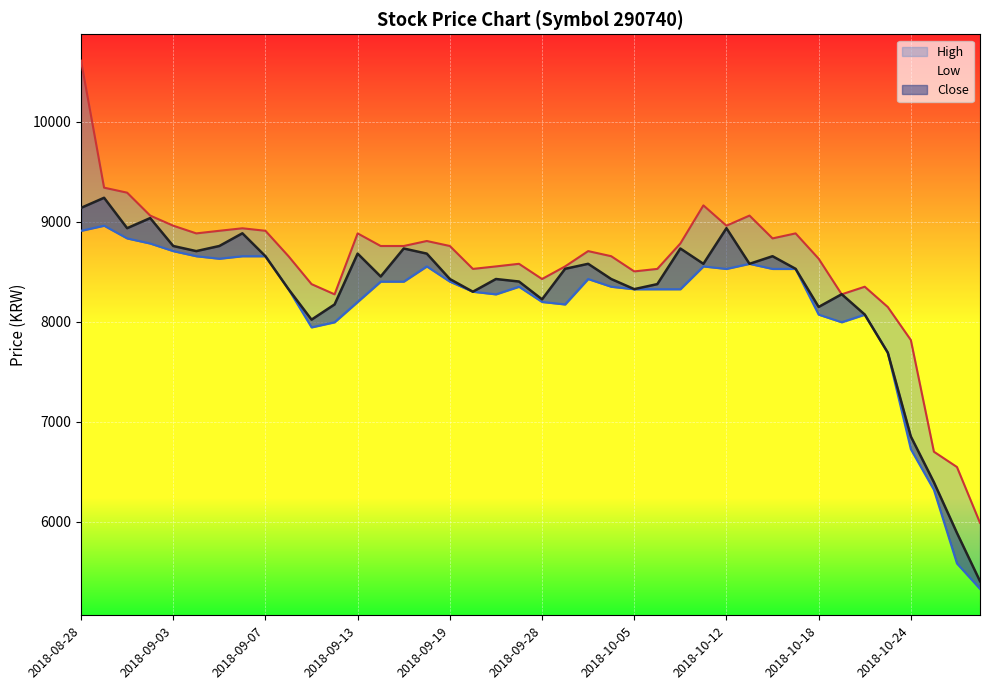

Rank the categories by Low value from lowest to highest.

2018-10-29, 2018-10-26, 2018-10-25, 2018-10-24, 2018-10-23, 2018-09-11, 2018-09-12, 2018-10-19, 2018-10-18, 2018-10-22, 2018-10-01, 2018-09-13, 2018-09-28, 2018-09-21, 2018-09-20, 2018-09-10, 2018-10-05, 2018-10-08, 2018-10-10, 2018-09-27, 2018-10-04, 2018-09-14, 2018-09-17, 2018-09-19, 2018-10-02, 2018-10-12, 2018-10-16, 2018-10-17, 2018-09-18, 2018-10-11, 2018-10-15, 2018-09-05, 2018-09-04, 2018-09-06, 2018-09-07, 2018-09-03, 2018-08-31, 2018-08-30, 2018-08-28, 2018-08-29